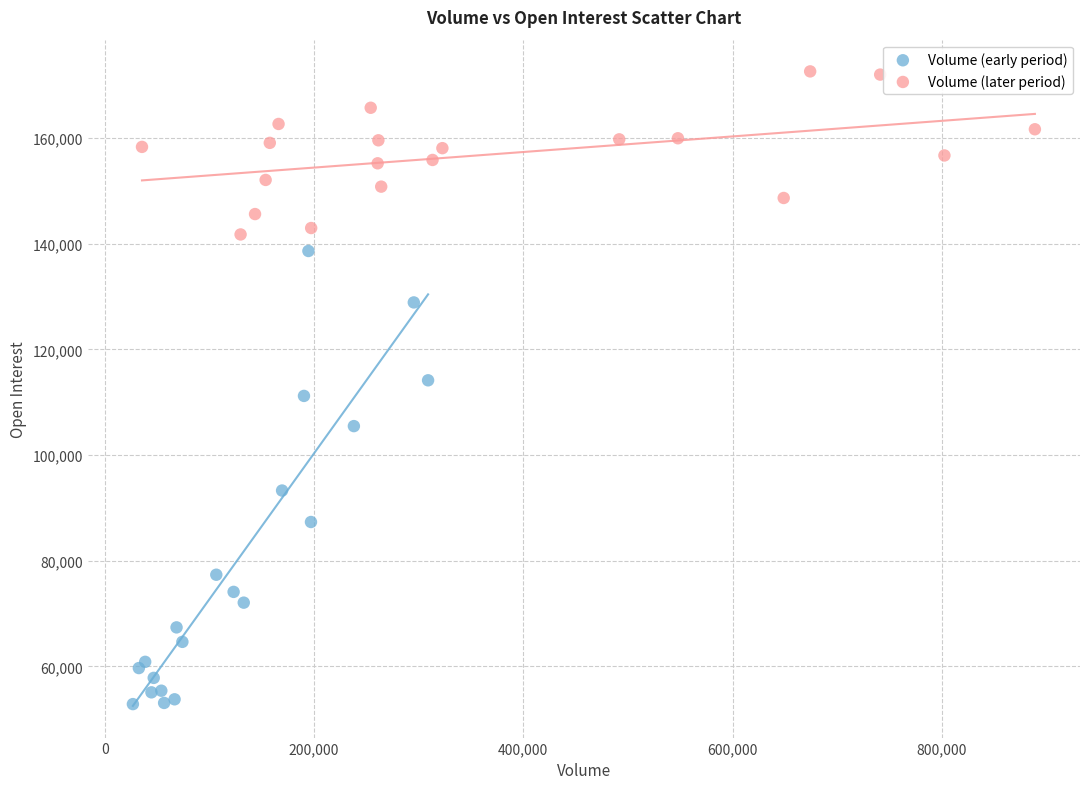

Which series reaches the maximum Y coordinate?

Volume (later period)